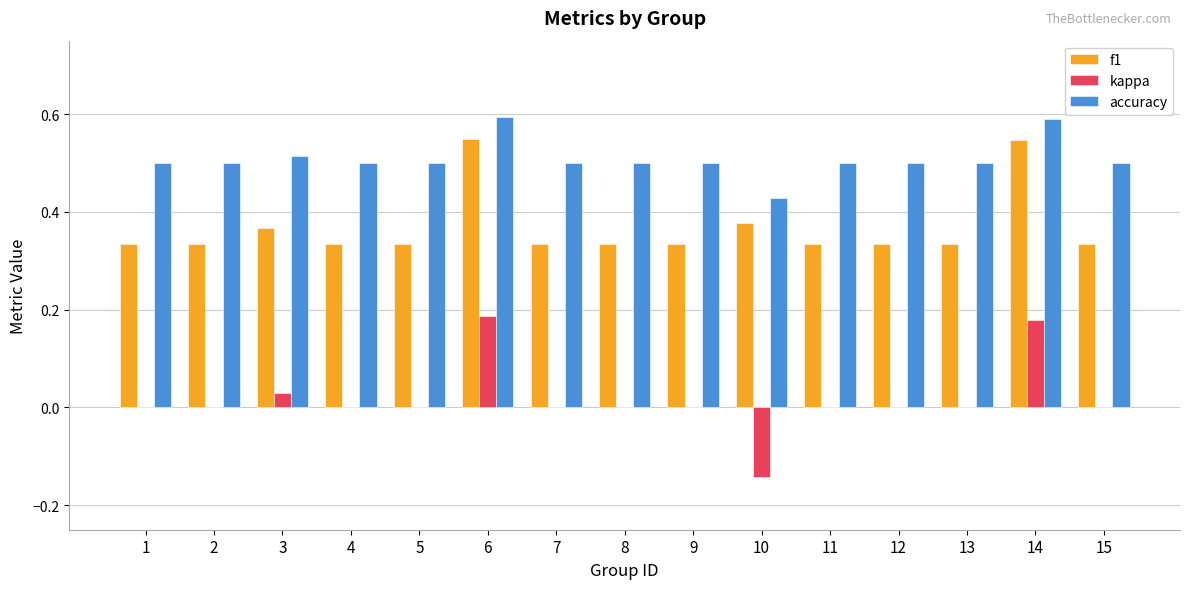

Which series has the widest spread of values?

kappa